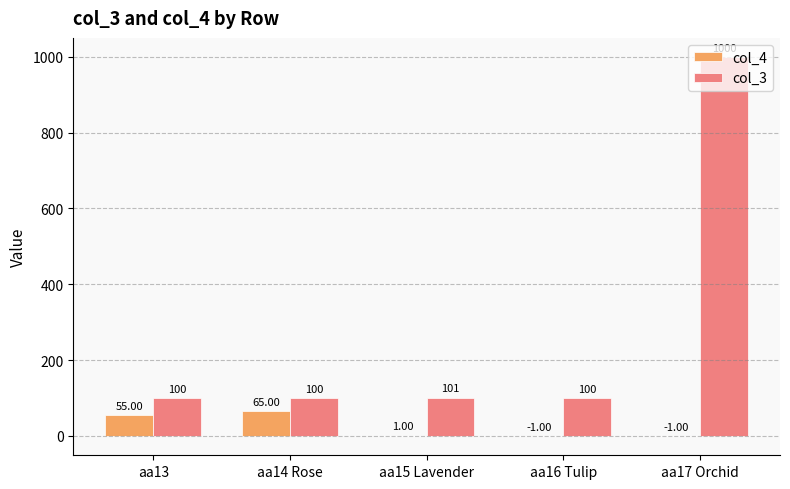

What is the total value across all series at aa14 Rose?

165